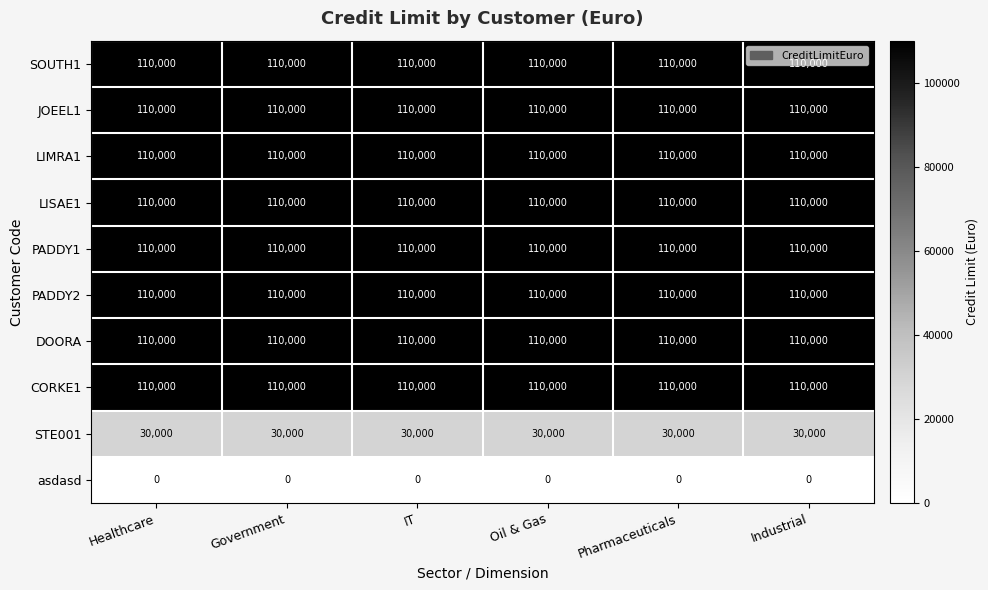

Read the LIMRA1 value at Industrial.

110000